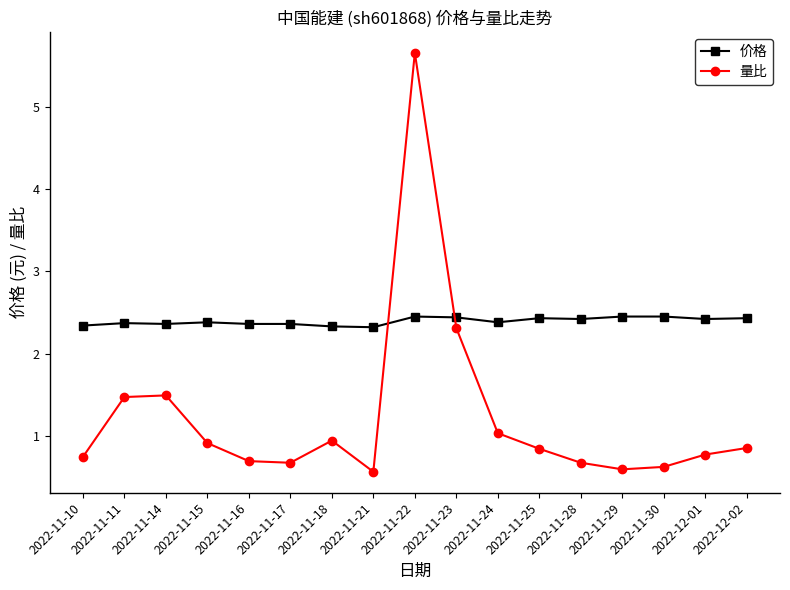

True or false: 量比 has more than 2 interior local peaks.

True